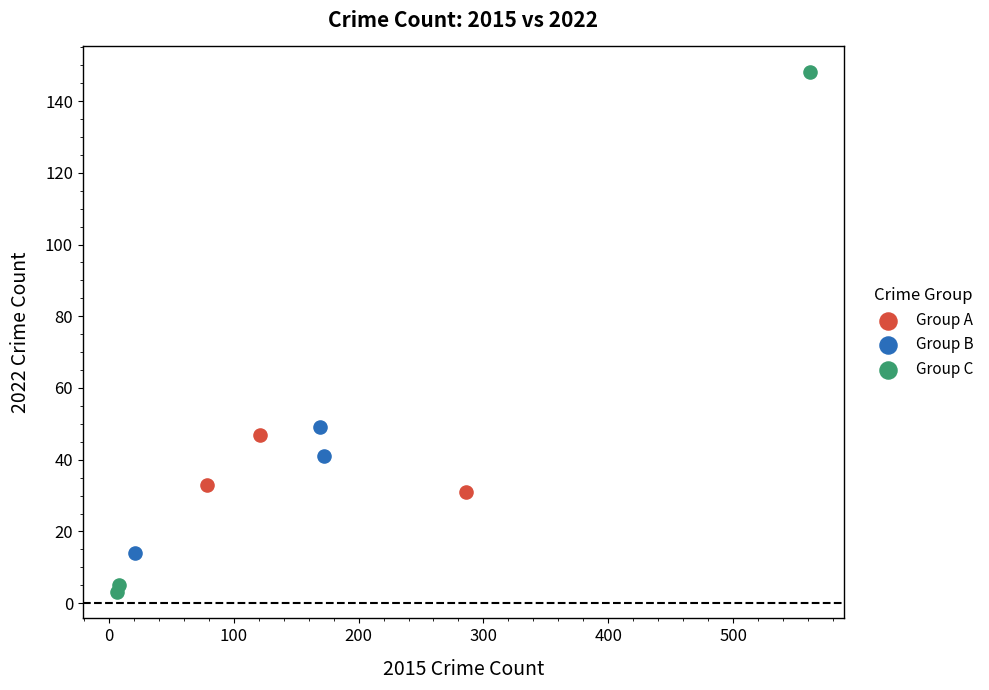

Which series reaches the minimum Y coordinate?

Group C